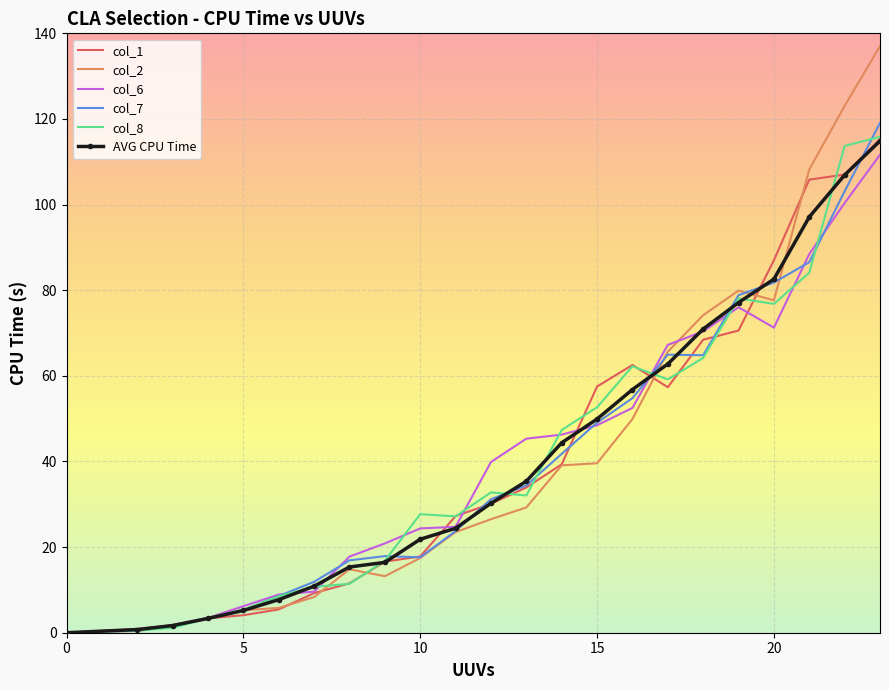

What is the difference between the maximum and minimum values in the AVG CPU Time series?

114.9